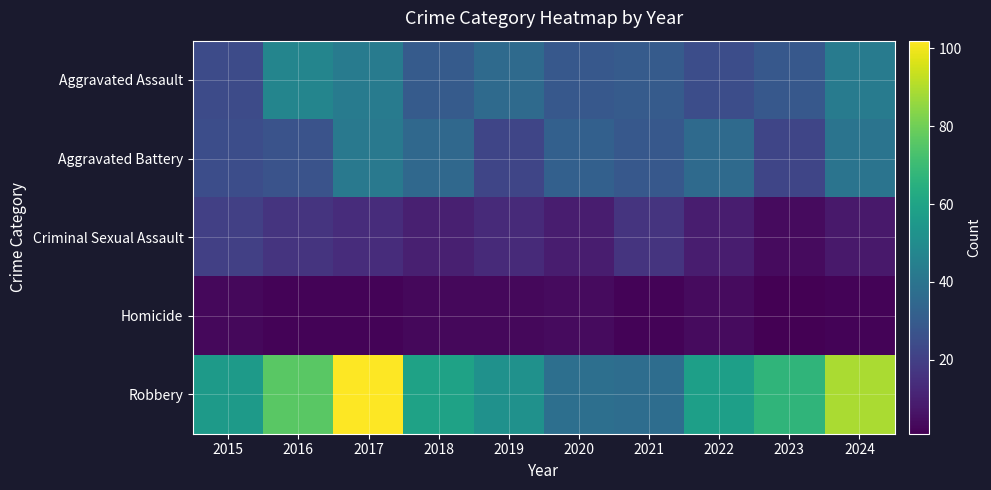

What is the total value across all series at 2016?

168